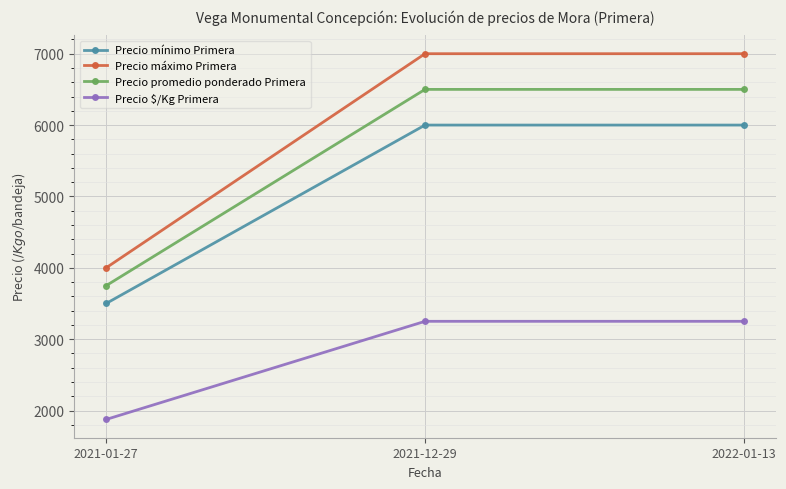

How many lines are shown in the chart?

4